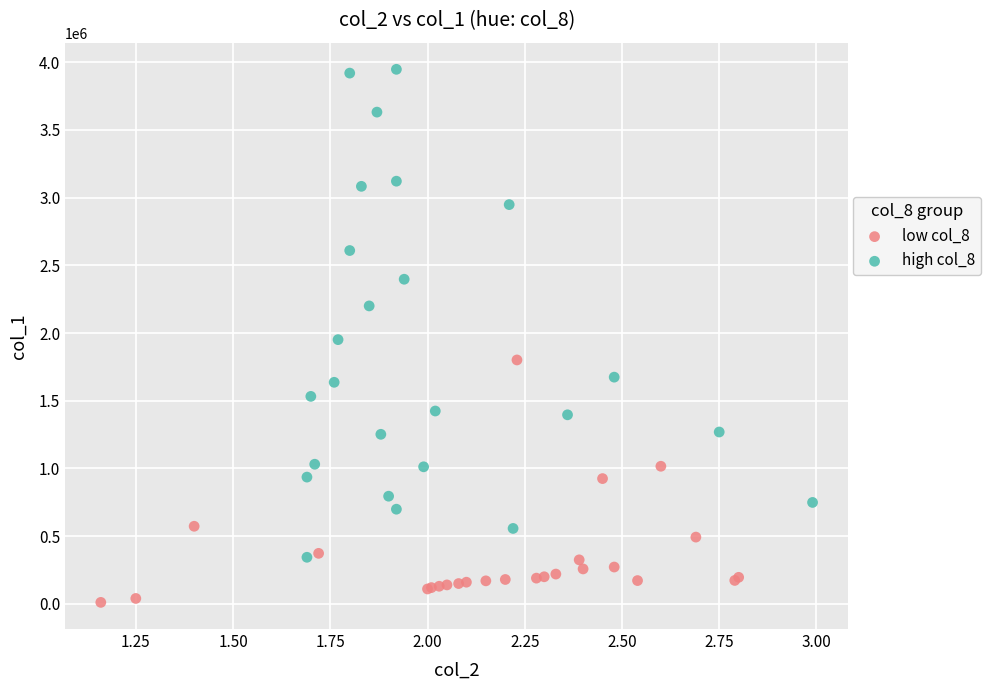

Which series has the widest spread of Y values?

high col_8